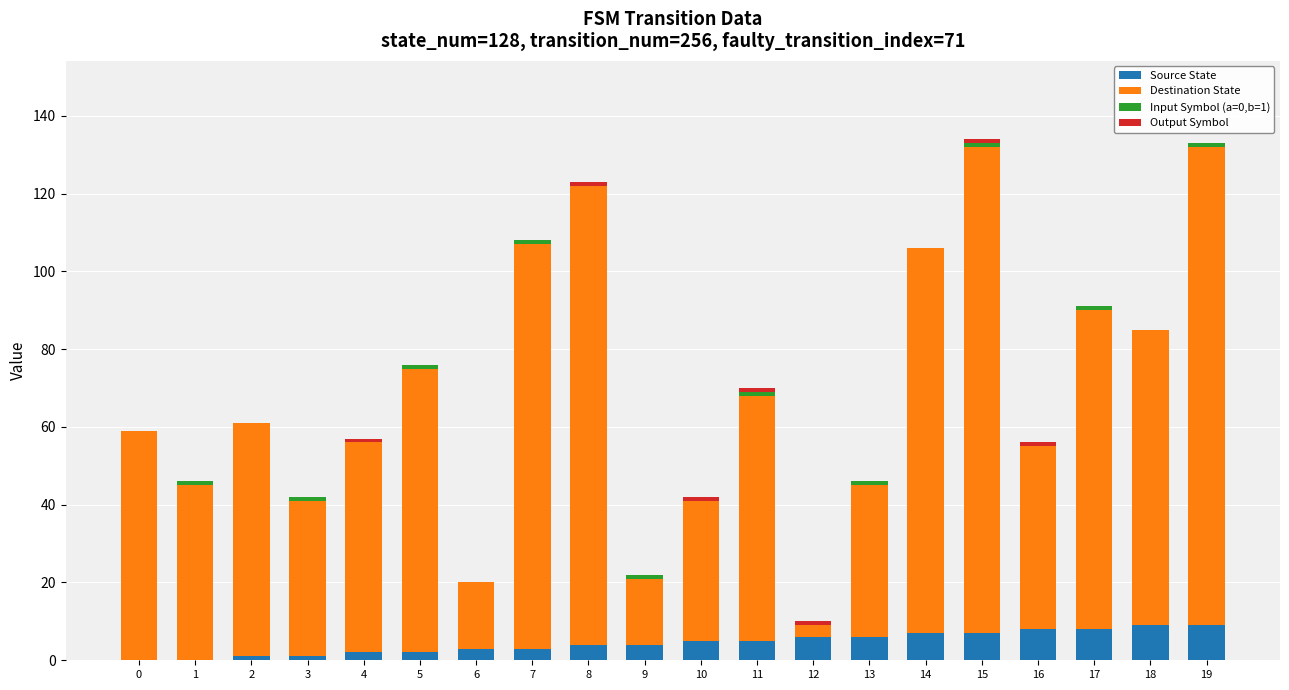

The value of Source State at 19 is 16. True or false?

False